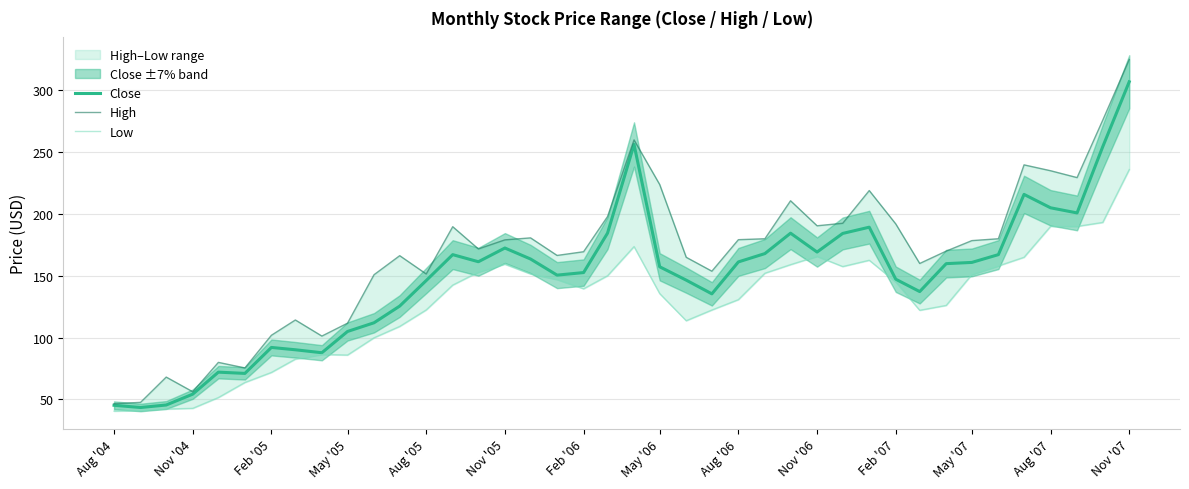

The value of Close at May '07 is 287.1. True or false?

False